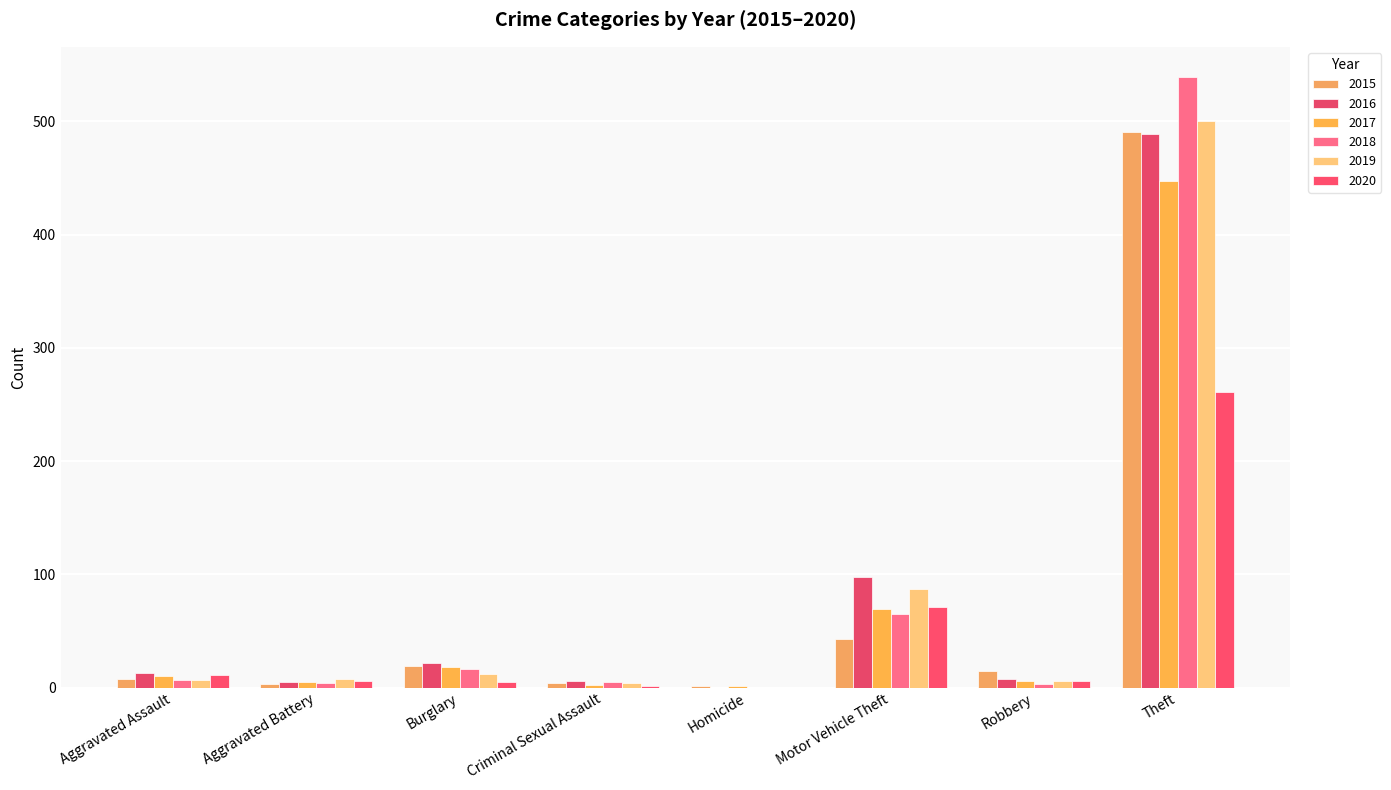

At which label does 2020 first exceed 6?

Aggravated Assault